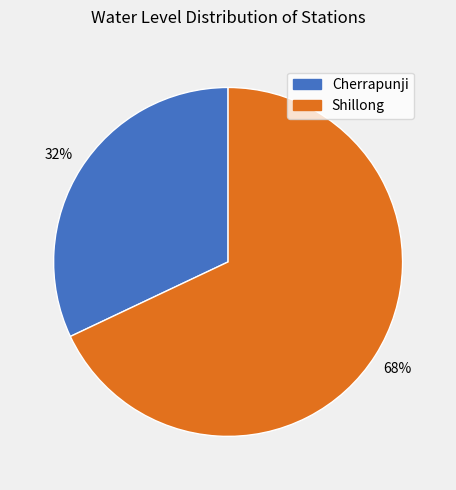

Do Cherrapunji and Shillong together represent more than half of the pie?

Yes